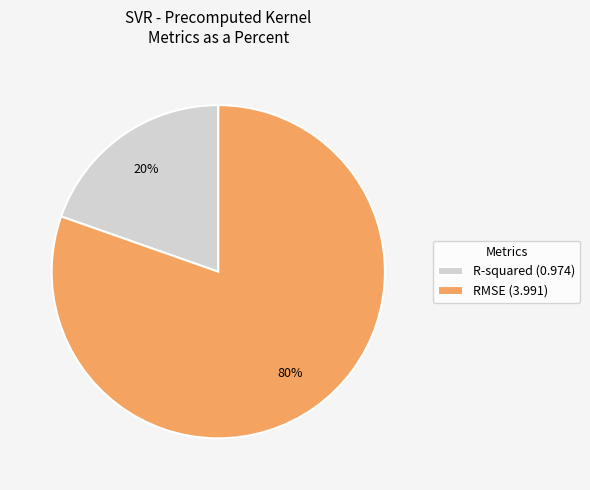

To the nearest percent, what is the combined percentage of RMSE (3.991) and R-squared (0.974)?

100%